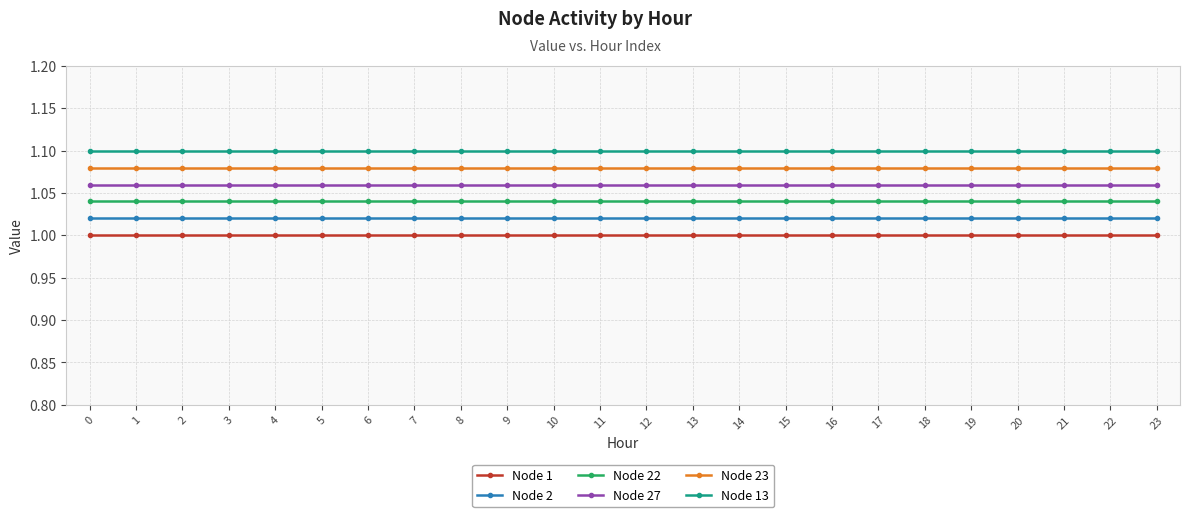

Rank the series at 21 from highest to lowest value.

Node 13, Node 23, Node 27, Node 22, Node 2, Node 1